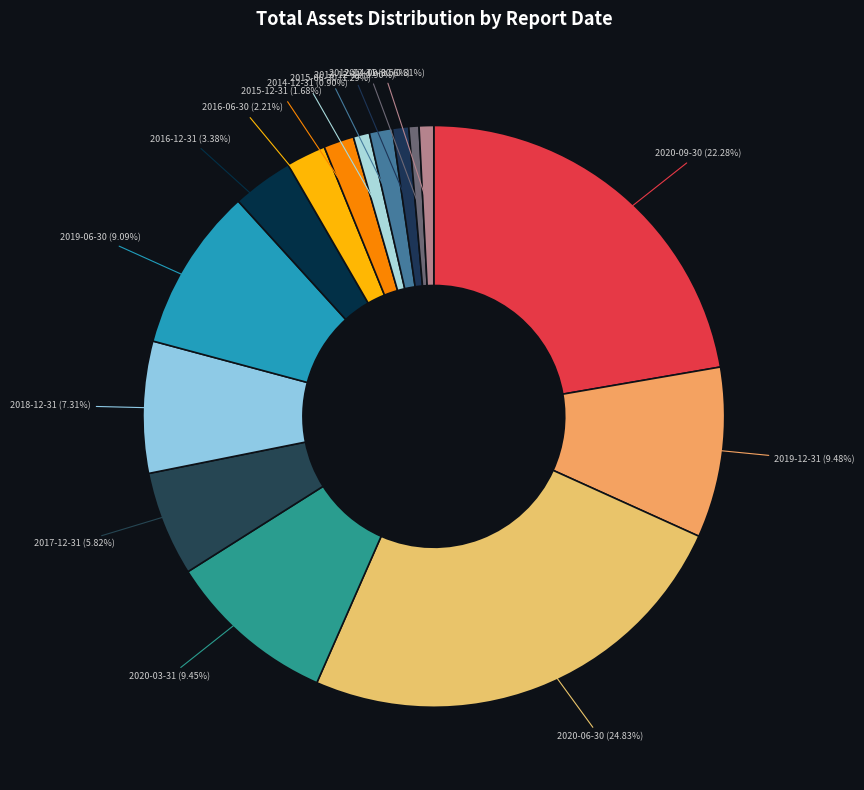

Approximately how many times larger is the value at 2020-09-30 compared to 2014-09-30?

27.5